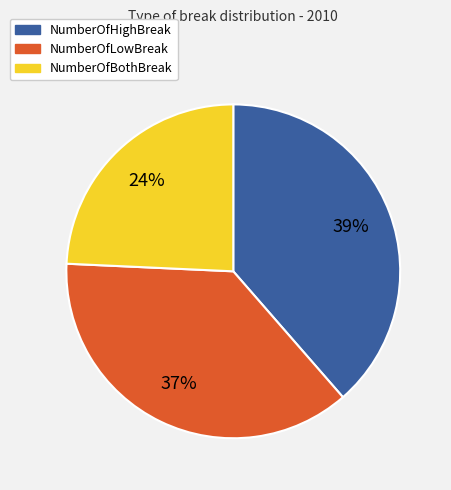

Which slice is the largest?

NumberOfHighBreak